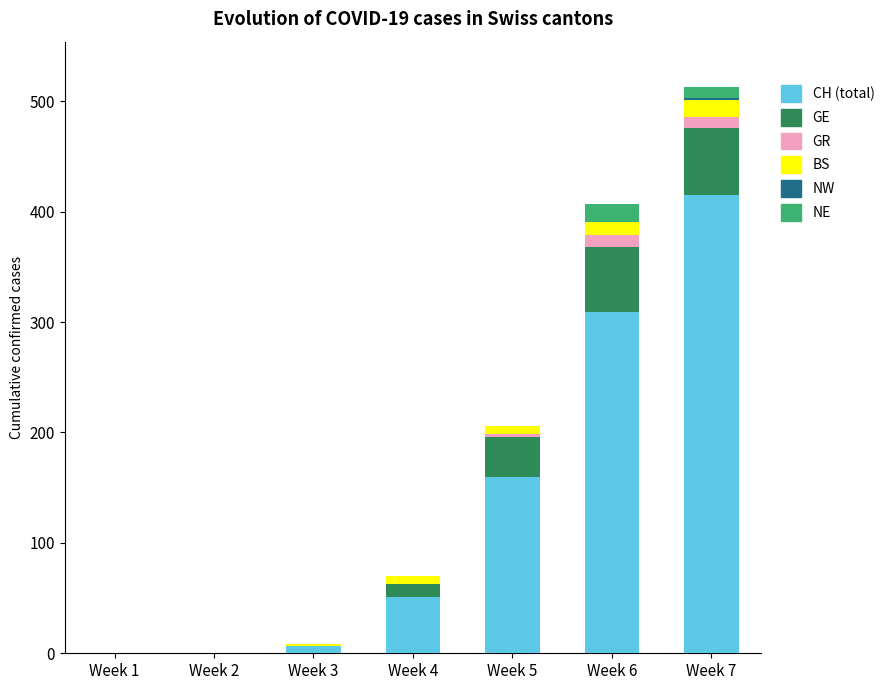

At which category is the sum across all series the highest?

Week 7